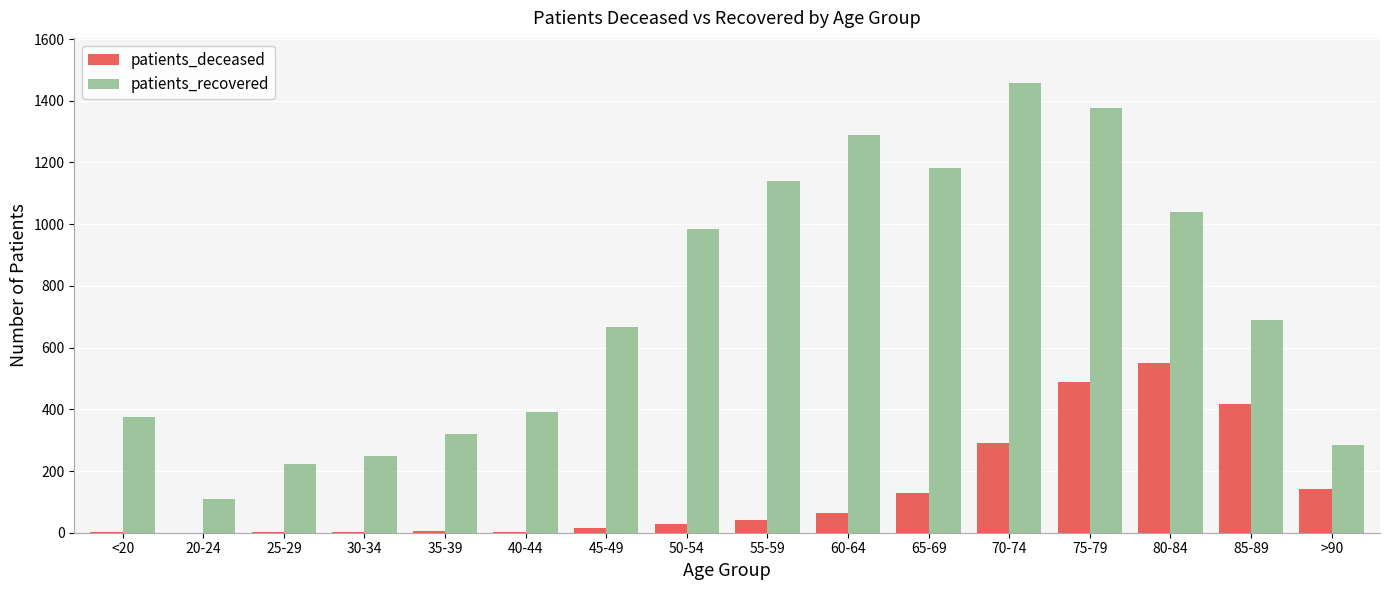

Which series changed the most between 45-49 and 80-84?

patients_deceased